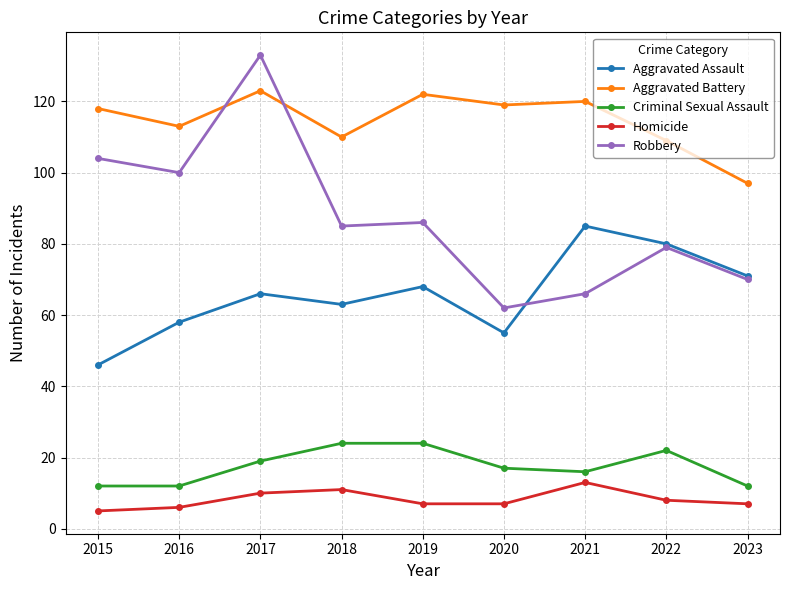

At which category does Aggravated Assault reach its first local valley?

2018